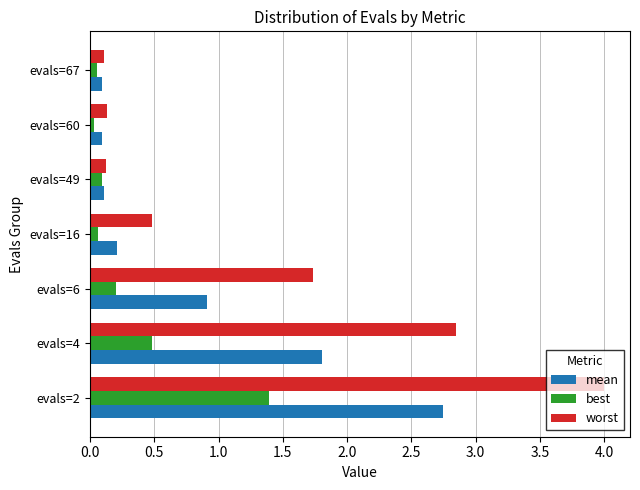

Rank the series by their maximum value, from lowest to highest.

best, mean, worst